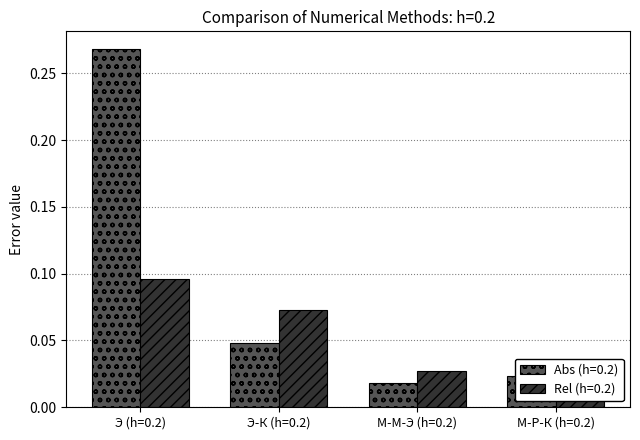

Which category has the highest value across all series?

Э (h=0.2)